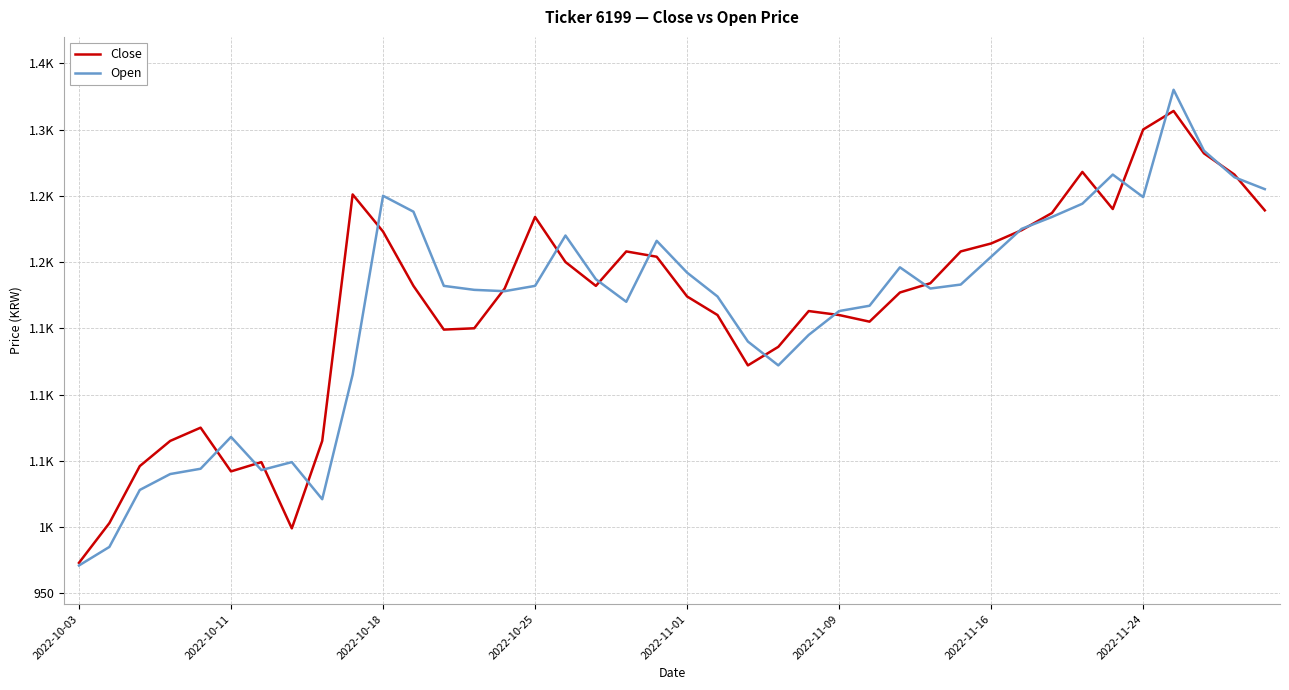

Which series has the largest total across all categories?

Close